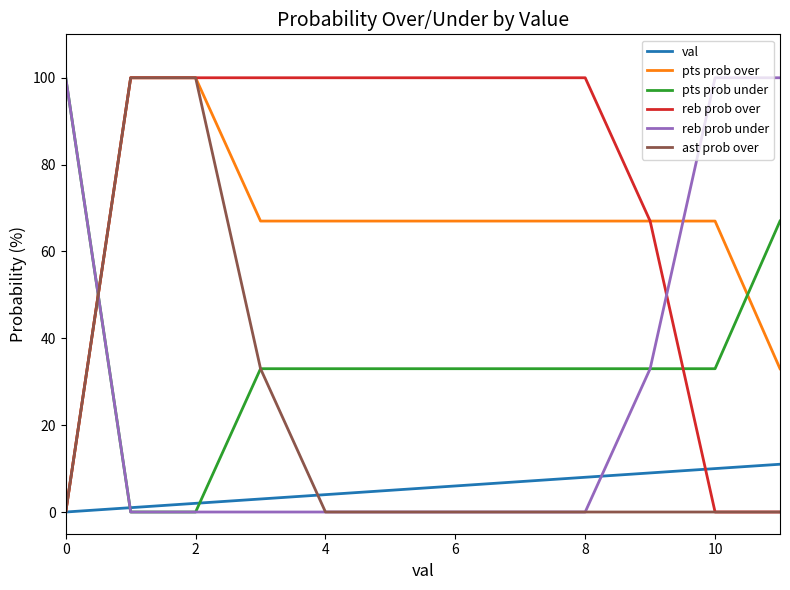

What is the greatest value displayed?

100